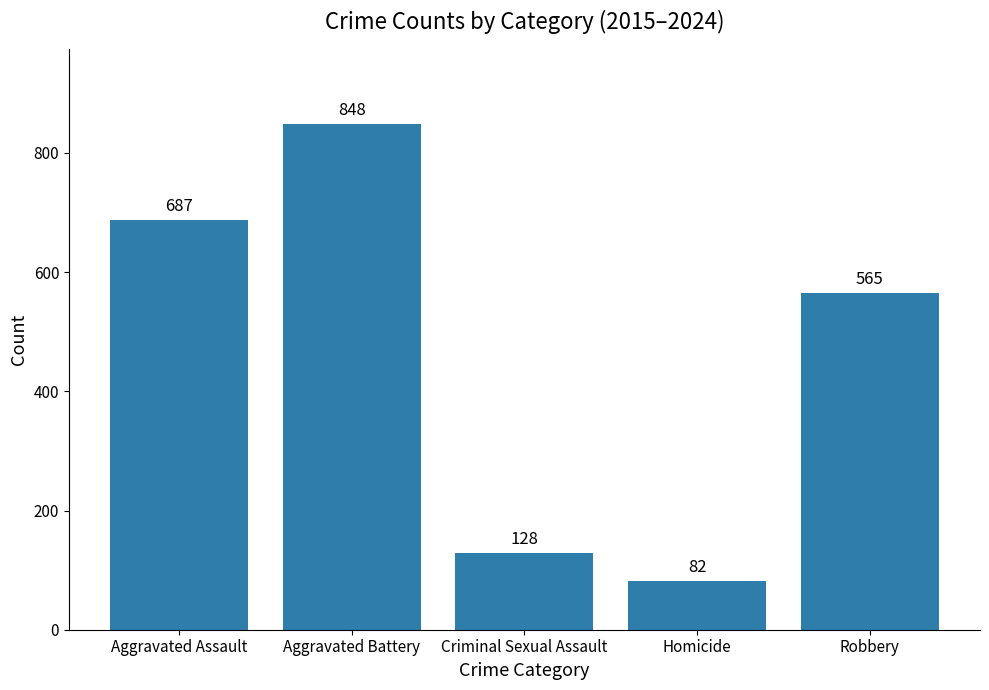

At which label does the data first exceed 565?

Aggravated Assault